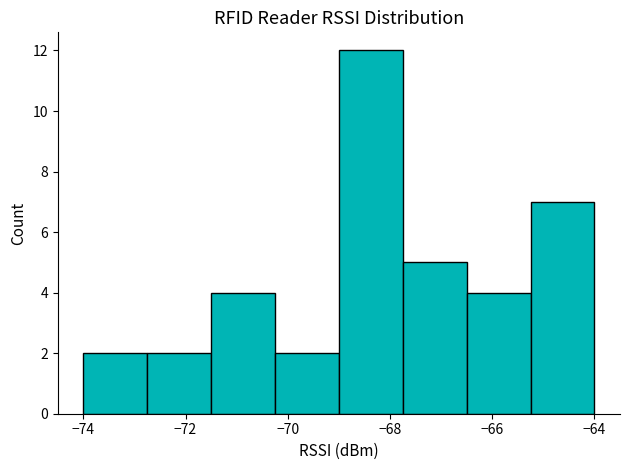

Reading left to right, list every bar in this chart as the range it spans on the x-axis followed by its height. Neither the bar edges nor the heights are printed on the chart, so give them approximately, as read against the axes.

-74.00 to -72.75: 2
-72.75 to -71.50: 2
-71.50 to -70.25: 4
-70.25 to -69.00: 2
-69.00 to -67.75: 12
-67.75 to -66.50: 5
-66.50 to -65.25: 4
-65.25 to -64.00: 7